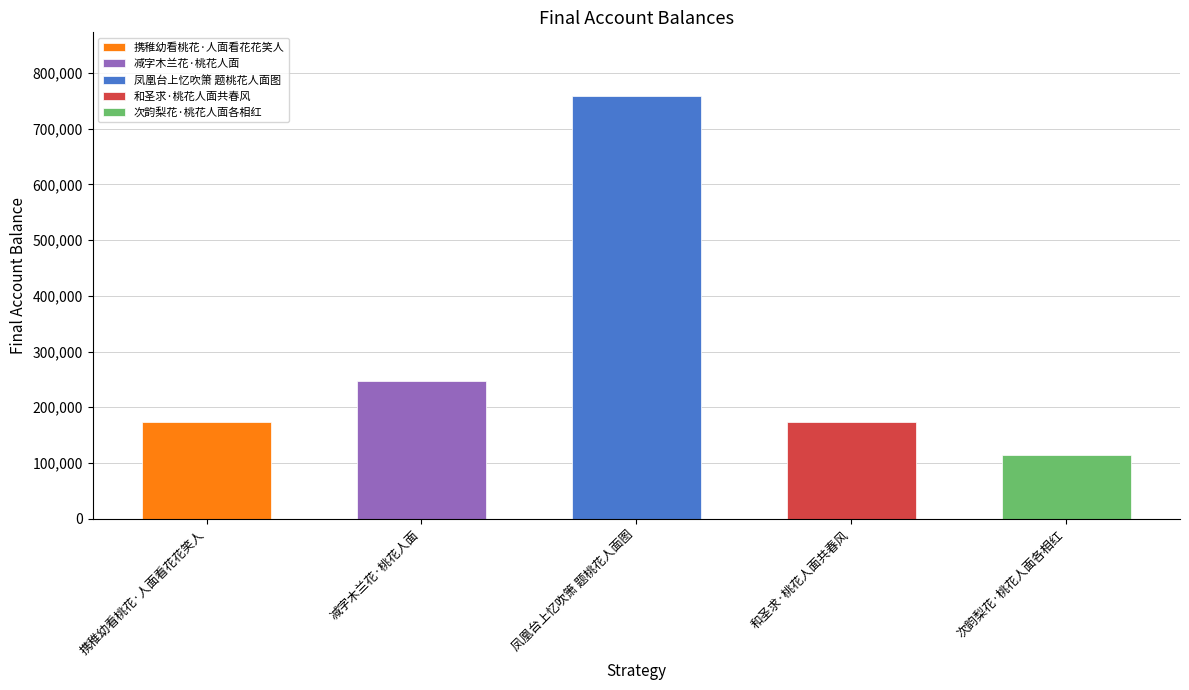

True or false: the data shows 113814 at 次韵梨花·桃花人面各相红.

True